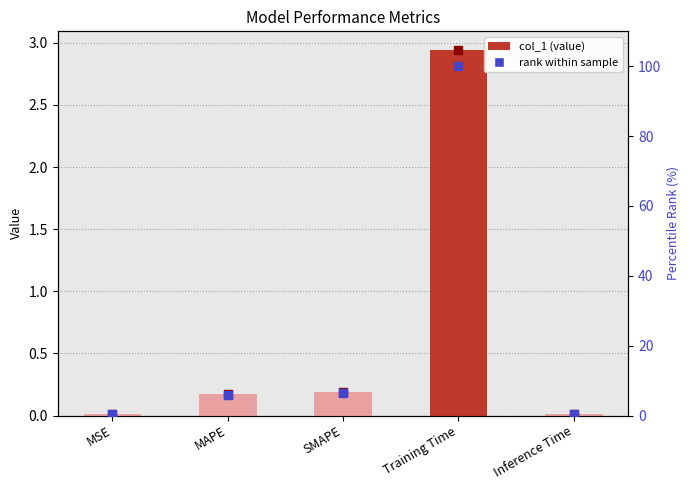

Is the value of rank within sample at Training Time greater than the value of col_1 at MSE?

Yes